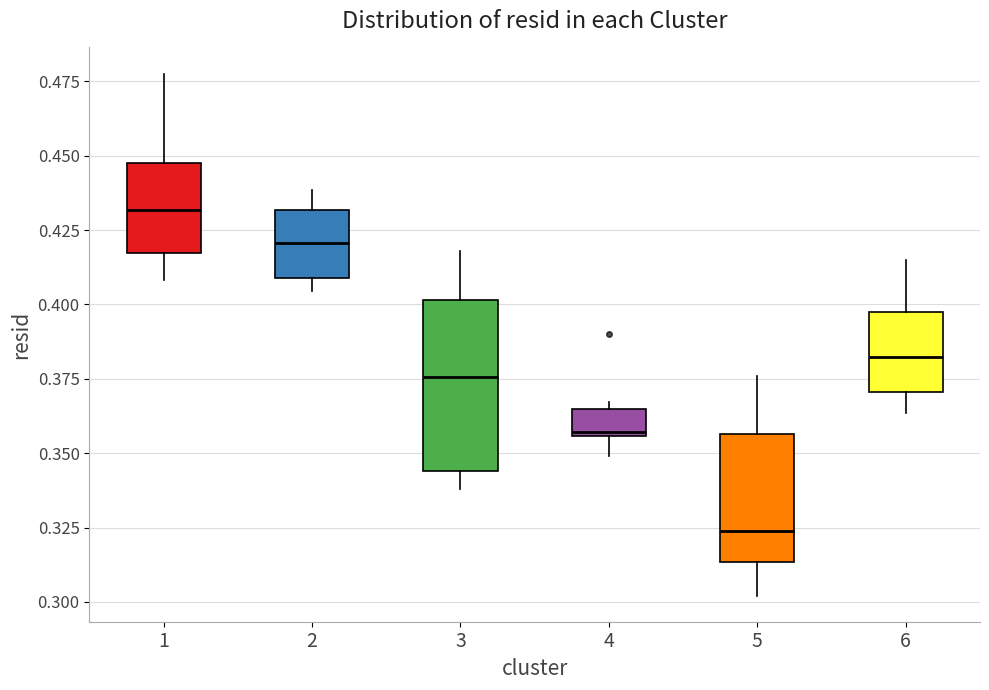

Reading left to right, read every box against the y-axis: the position of its median line, the range the box covers, and the ends of its whiskers. The values are not printed on the chart, so give them approximately, as read against the axis.

1: median 0.430, box 0.415 to 0.450, whiskers 0.410 to 0.480
2: median 0.420, box 0.410 to 0.430, whiskers 0.405 to 0.440
3: median 0.375, box 0.345 to 0.400, whiskers 0.340 to 0.420
4: median 0.355, box 0.355 to 0.365, whiskers 0.350 to 0.365 (just above the box's upper edge)
5: median 0.325, box 0.315 to 0.355, whiskers 0.300 to 0.375
6: median 0.380, box 0.370 to 0.395, whiskers 0.365 to 0.415